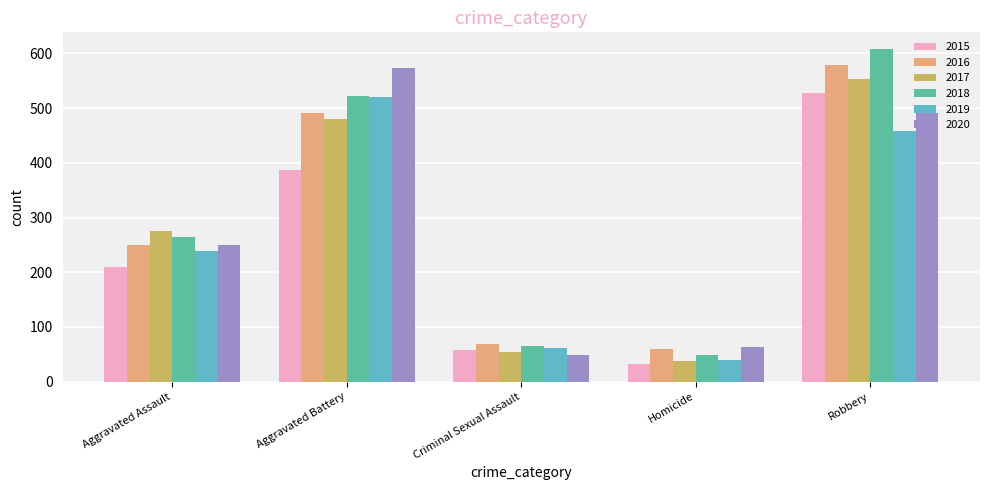

How many distinct data groups are displayed?

6